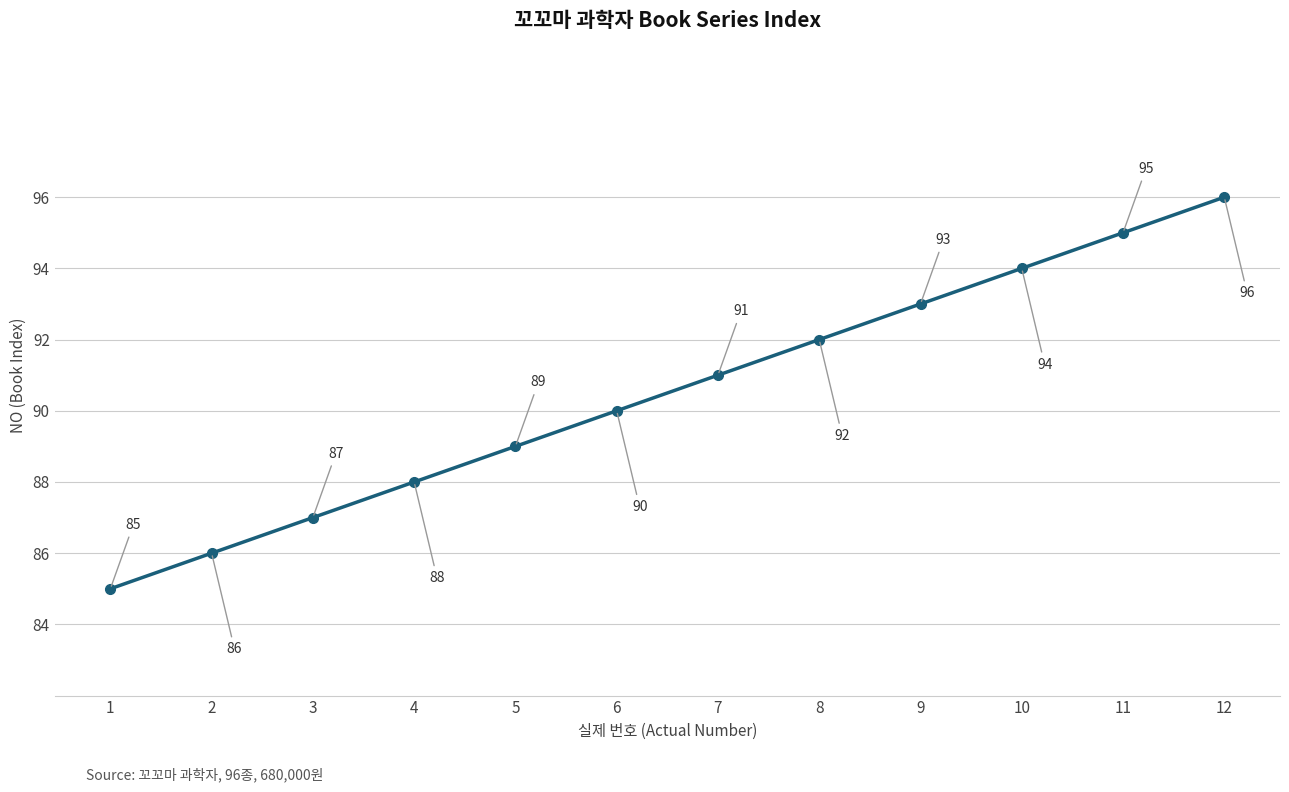

Reading left to right, extract all data points from this chart.

1=85	2=86	3=87	4=88	5=89	6=90	7=91	8=92	9=93	10=94	11=95	12=96